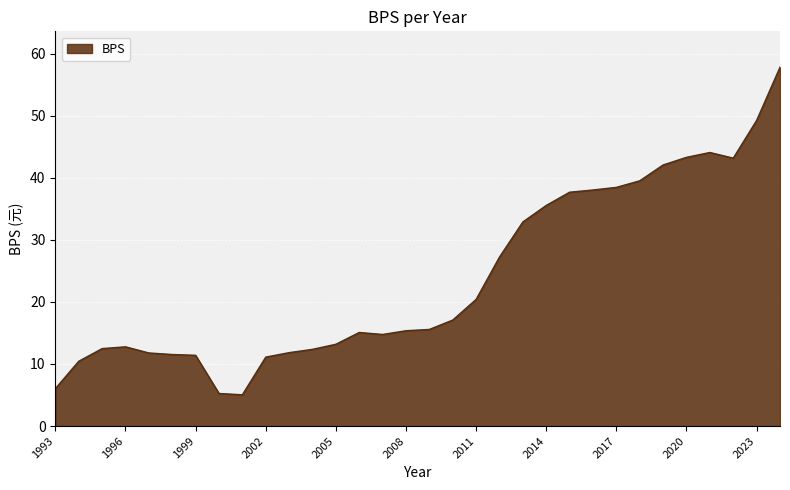

What is the greatest value displayed?

57.8